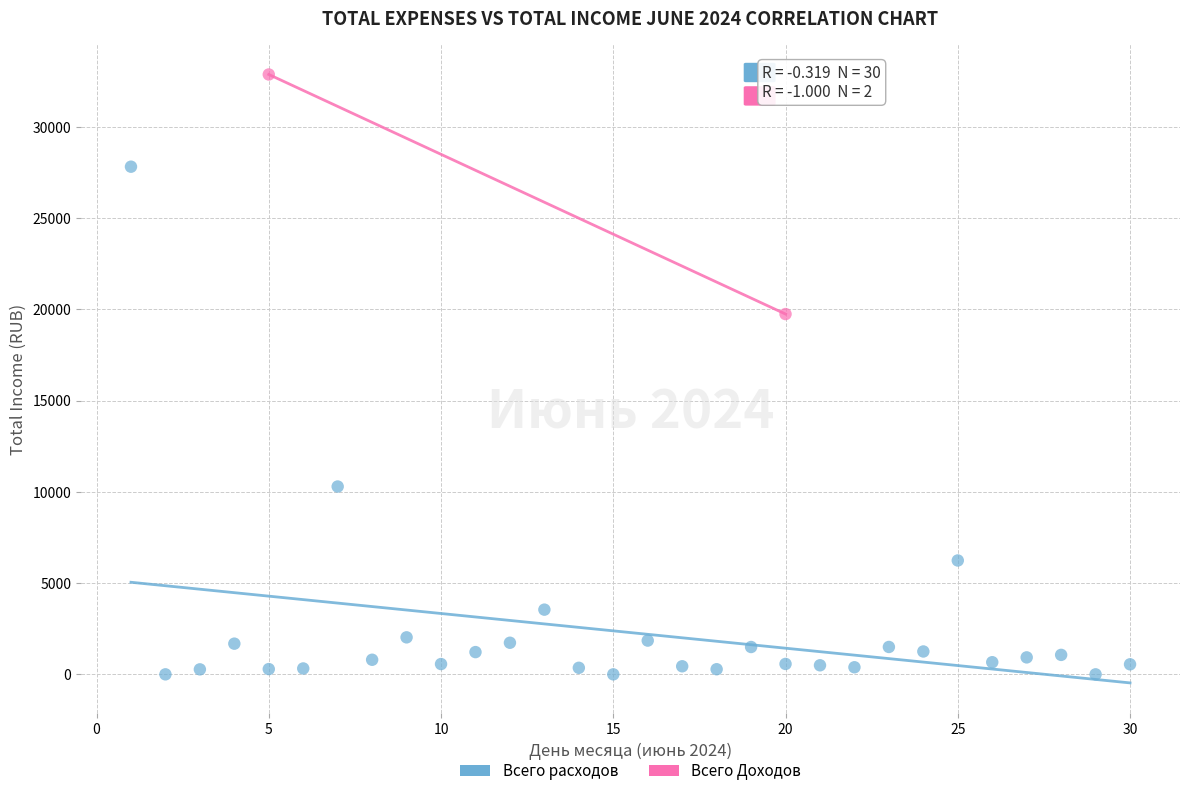

What are all the series names shown in the legend?

Всего расходов, Всего Доходов